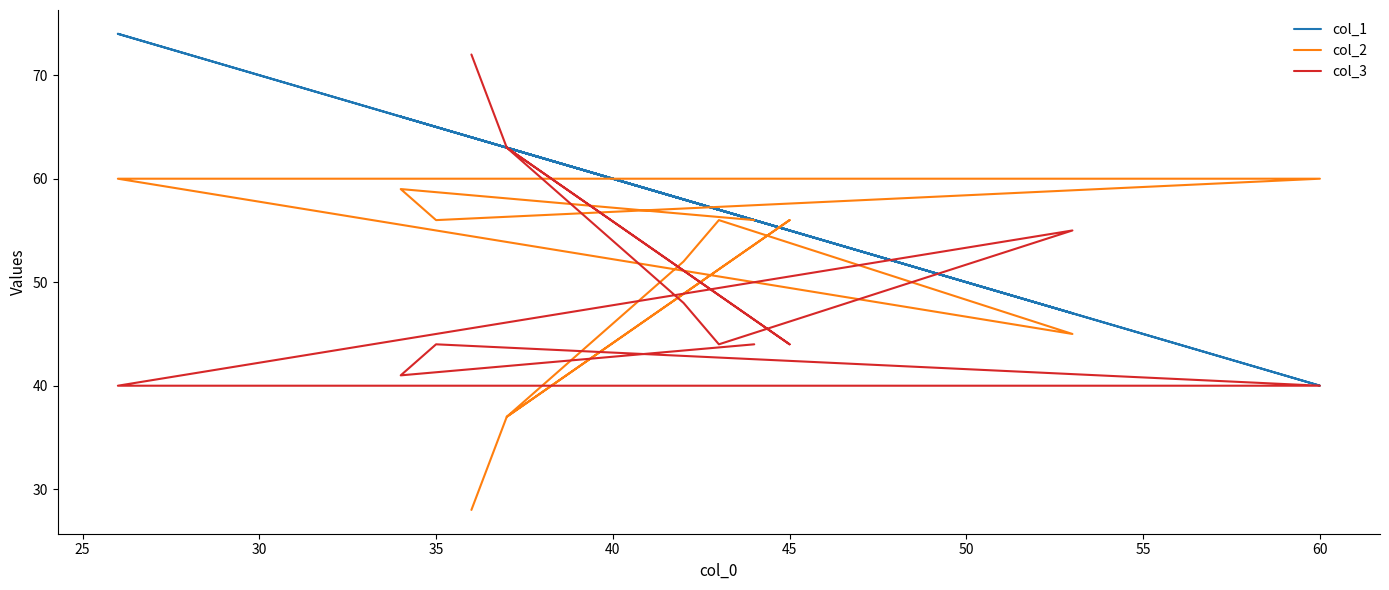

What is the difference between the maximum and minimum values in the col_3 series?

32